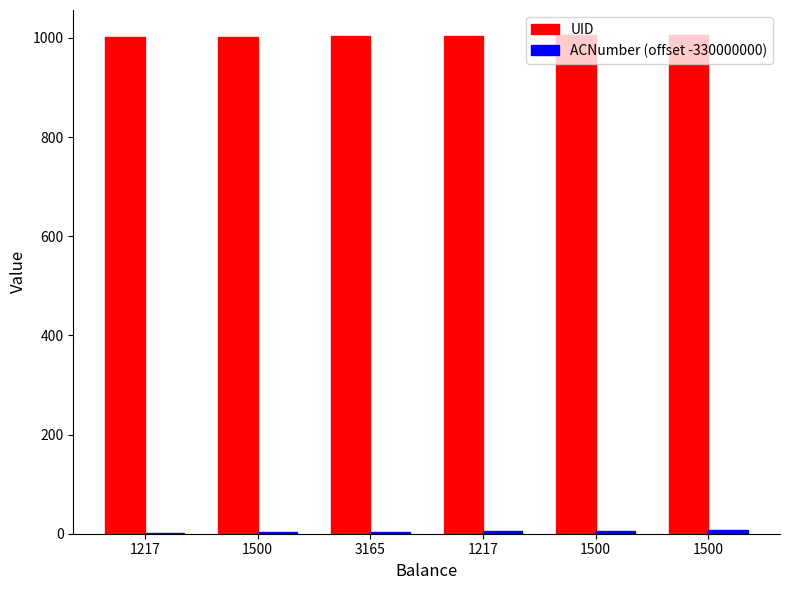

How many groups of bars are there?

6